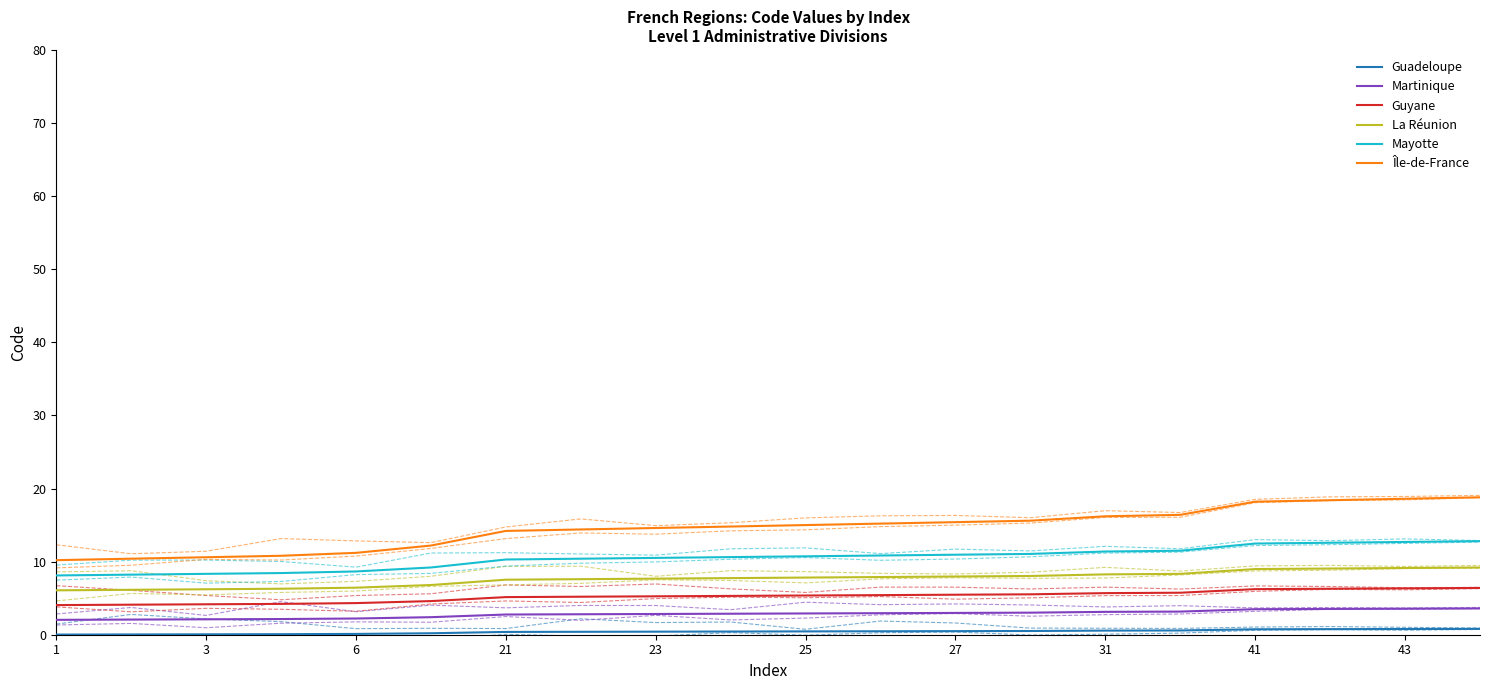

The La Réunion series shows 6.2 at 3. True or false?

True